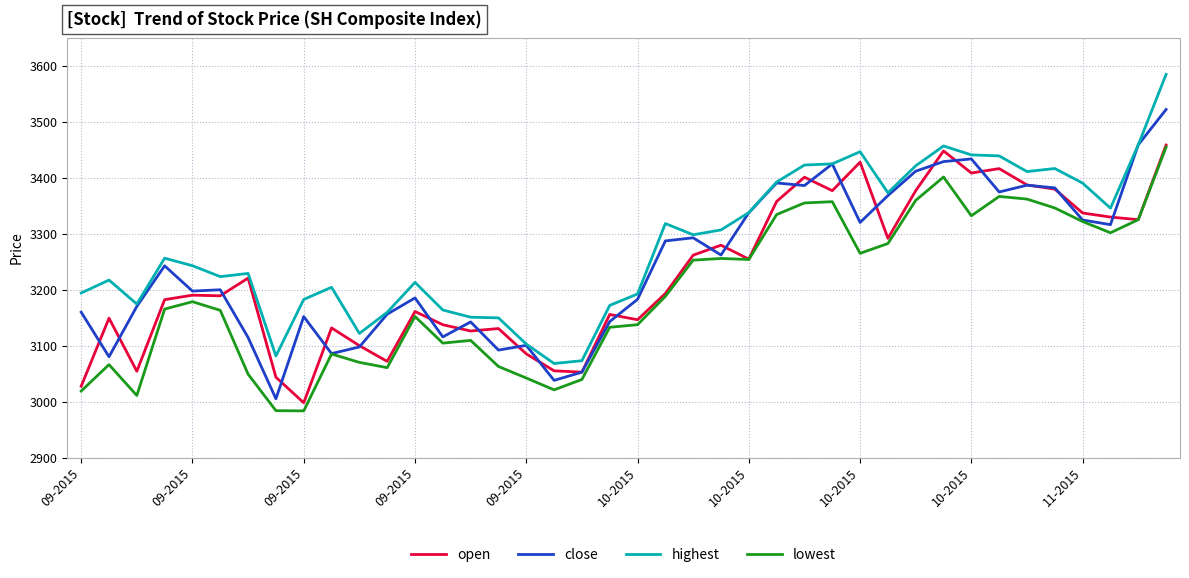

True or false: highest and lowest cross at least once.

False